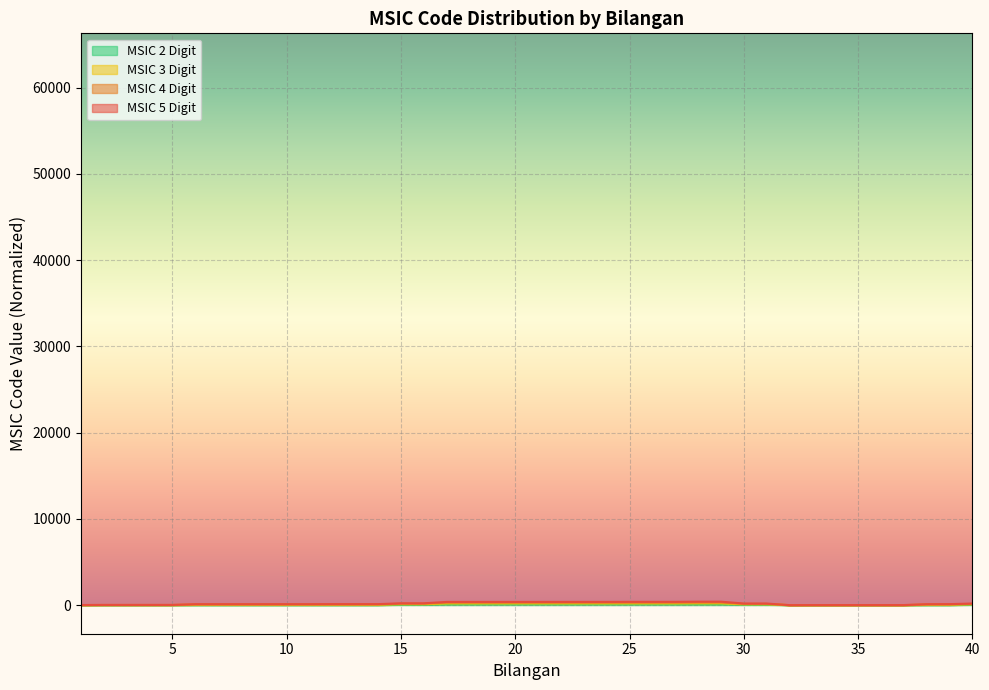

How many lines are shown in the chart?

4